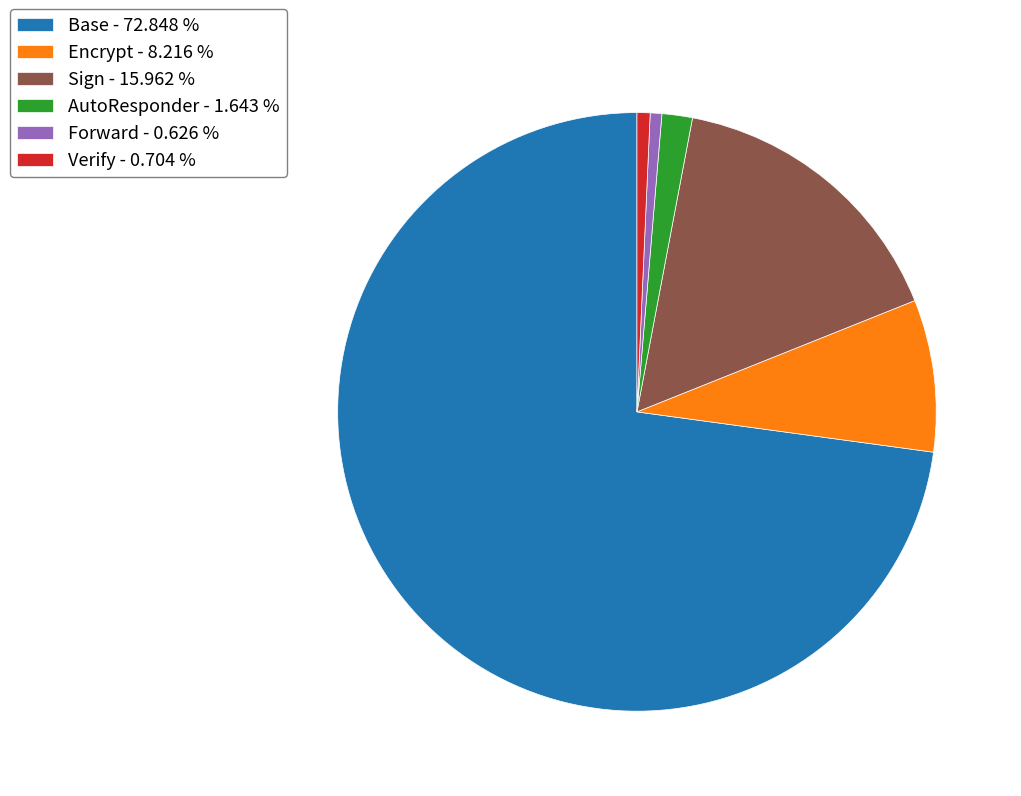

Is the sum of Encrypt - 8.216 % and Sign - 15.962 % greater than half?

No